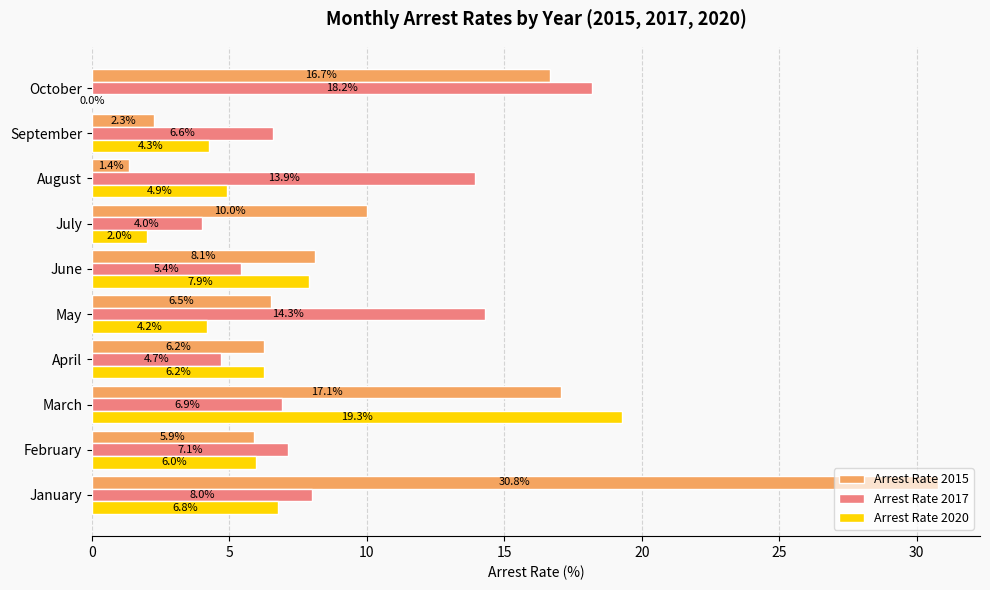

What is the sum of all Arrest Rate 2017 values?

89.1